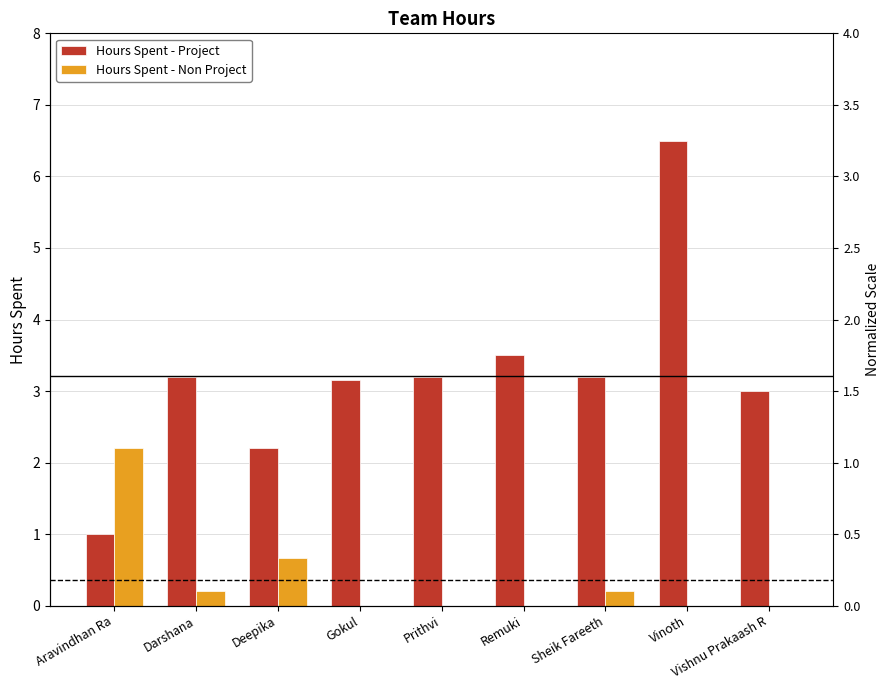

The Hours Spent - Project series shows 3.0 at Vishnu Prakaash R. True or false?

True